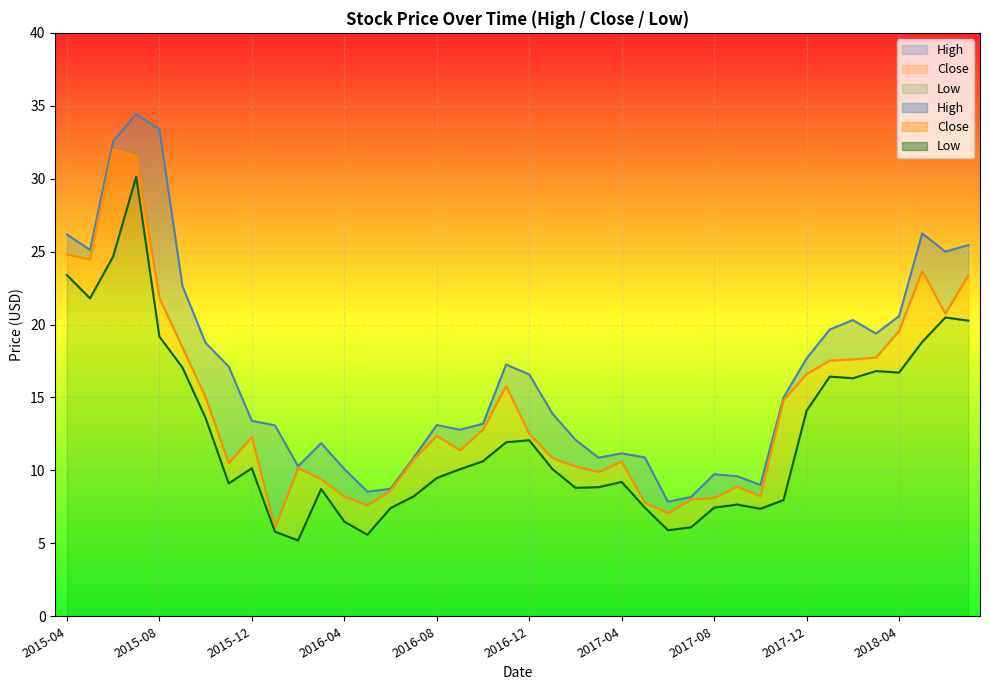

True or false: Low and Close intersect in this chart.

False